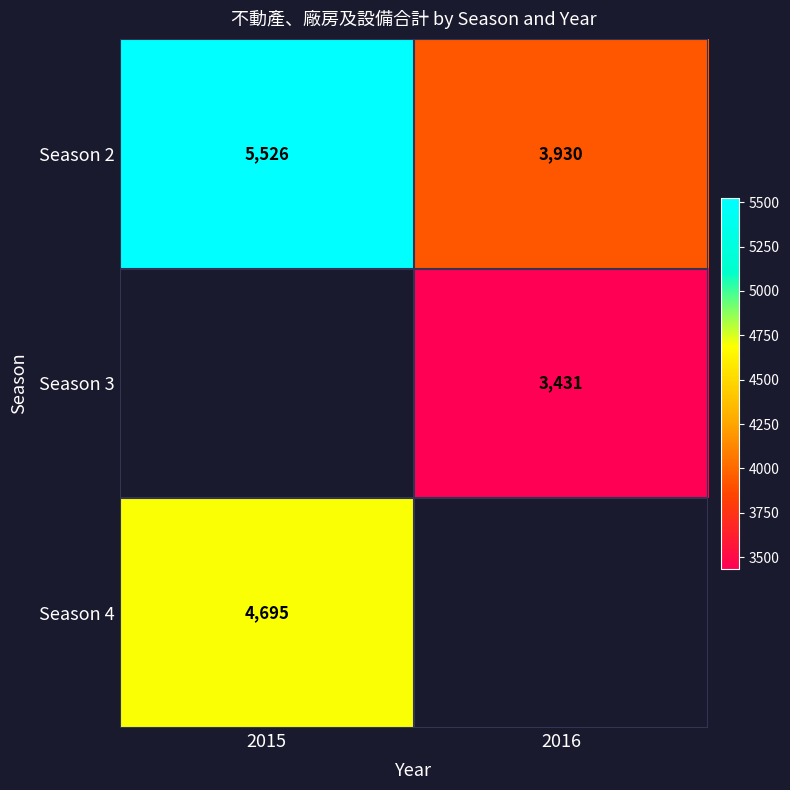

At how many categories does at least one series exceed 3569?

2